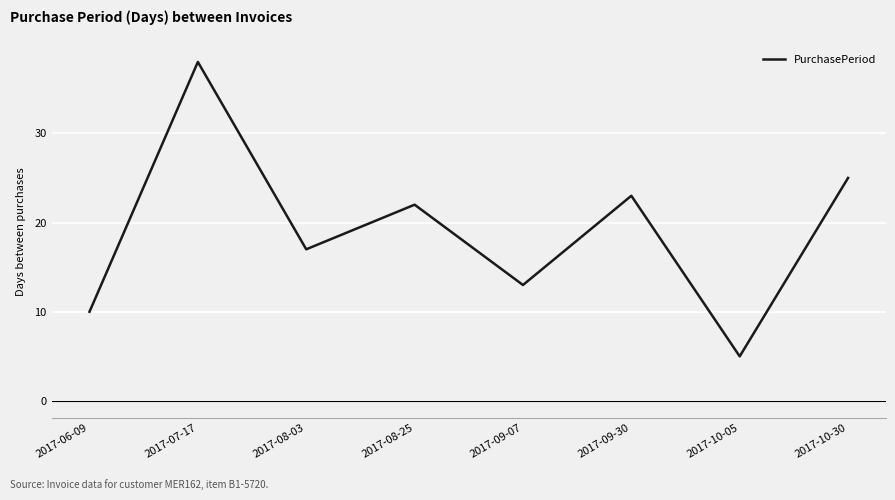

How many interior local peaks (higher than both neighbors) does the data have?

3